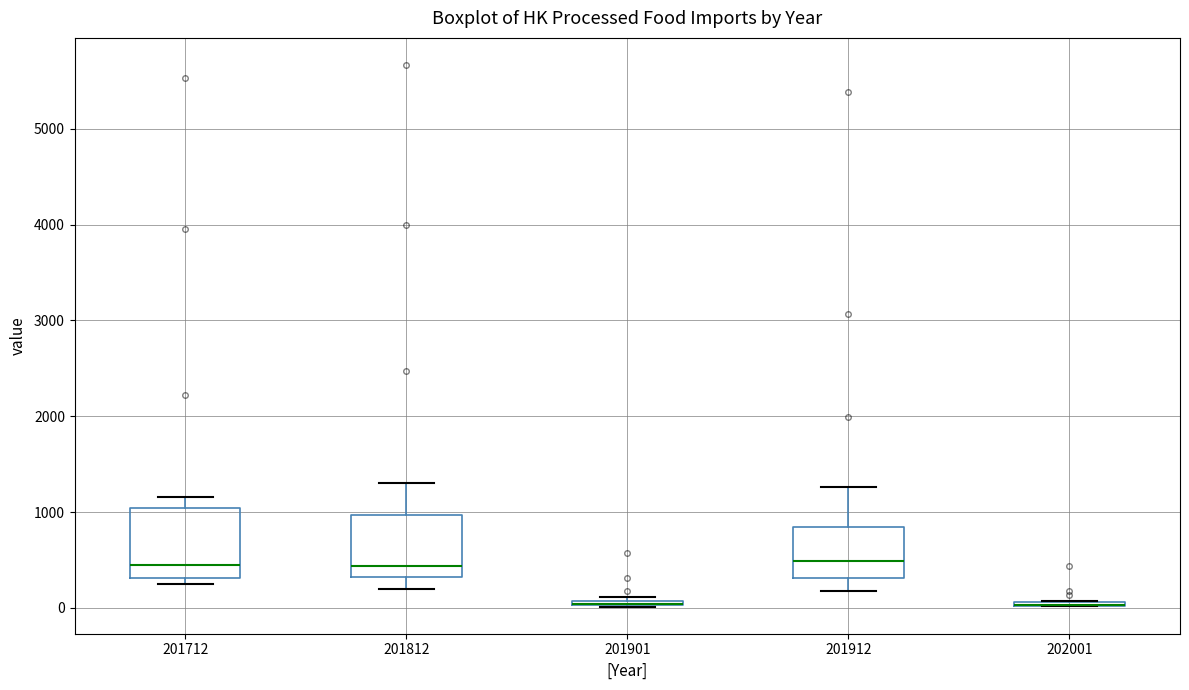

Where is the upper edge of the box at x = 201912 on the y-axis? The values are not printed on the chart, so give them approximately, as read against the axis.

800